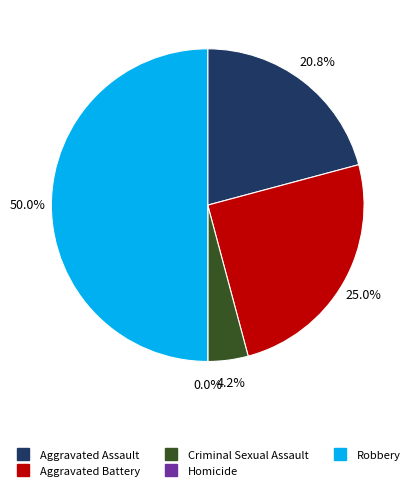

Between Aggravated Assault and Homicide, which is larger?

Aggravated Assault